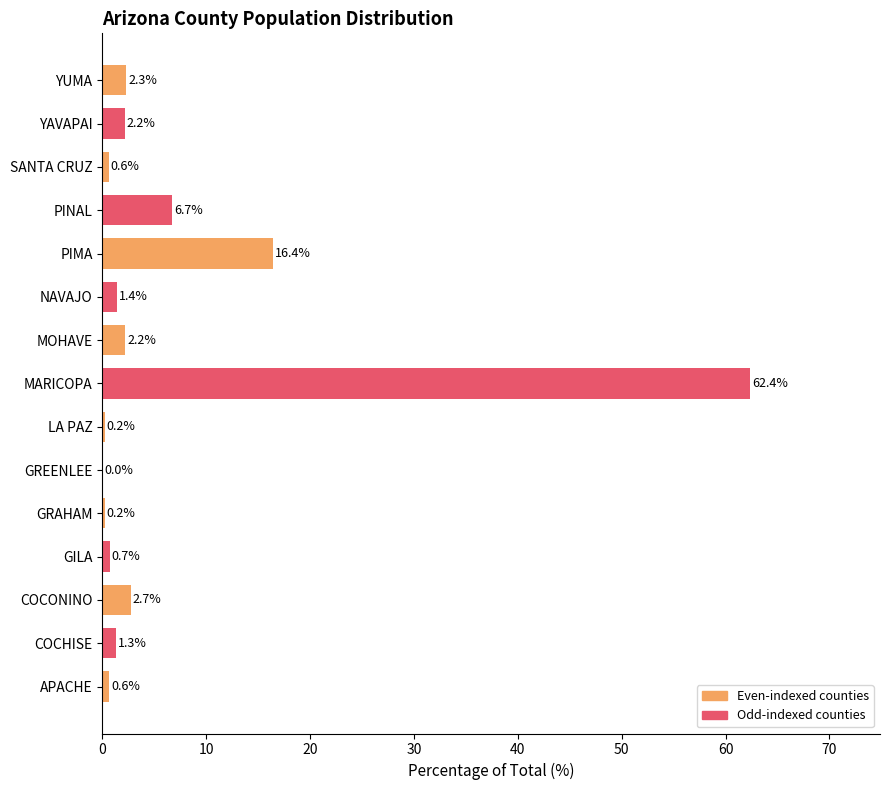

How many data points are above 1?

9